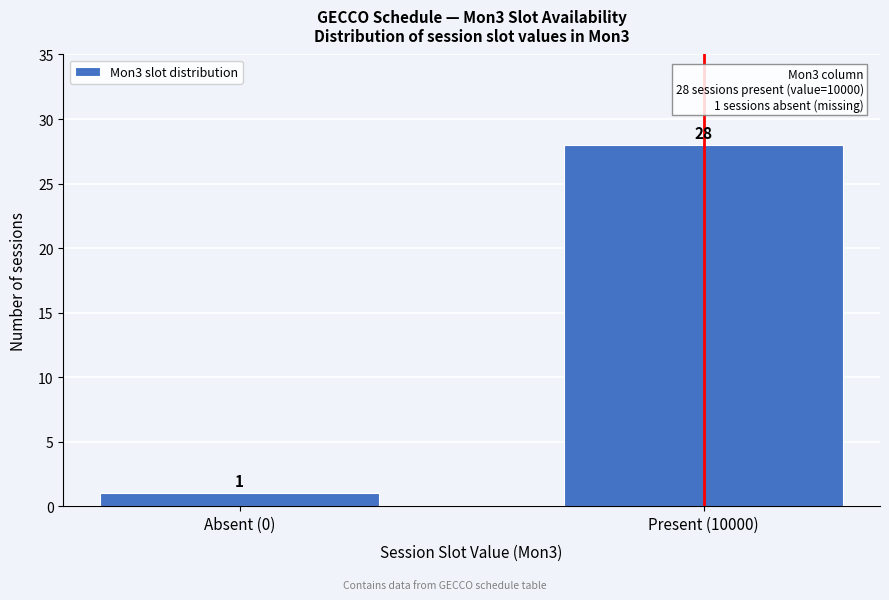

Reading left to right, extract all data points from this chart.

Absent (0)=1	Present (10000)=28